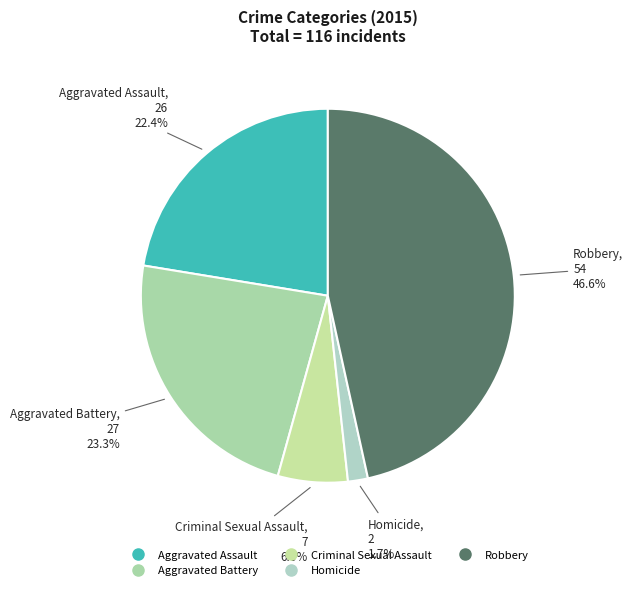

True or false: Criminal Sexual Assault accounts for 6% of the total.

True